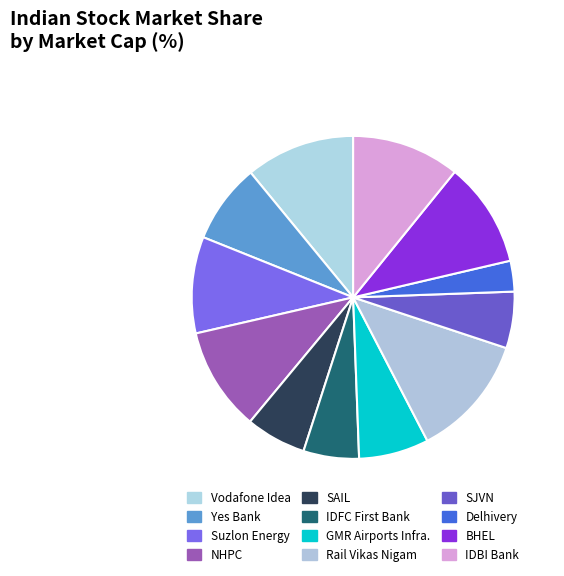

To the nearest percent, what percentage of the pie is SJVN?

6%